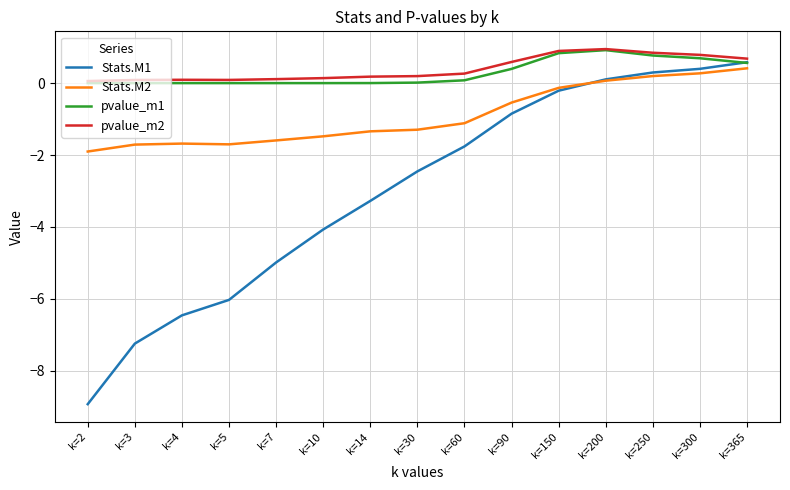

True or false: Stats.M2 and pvalue_m2 cross at least once.

False